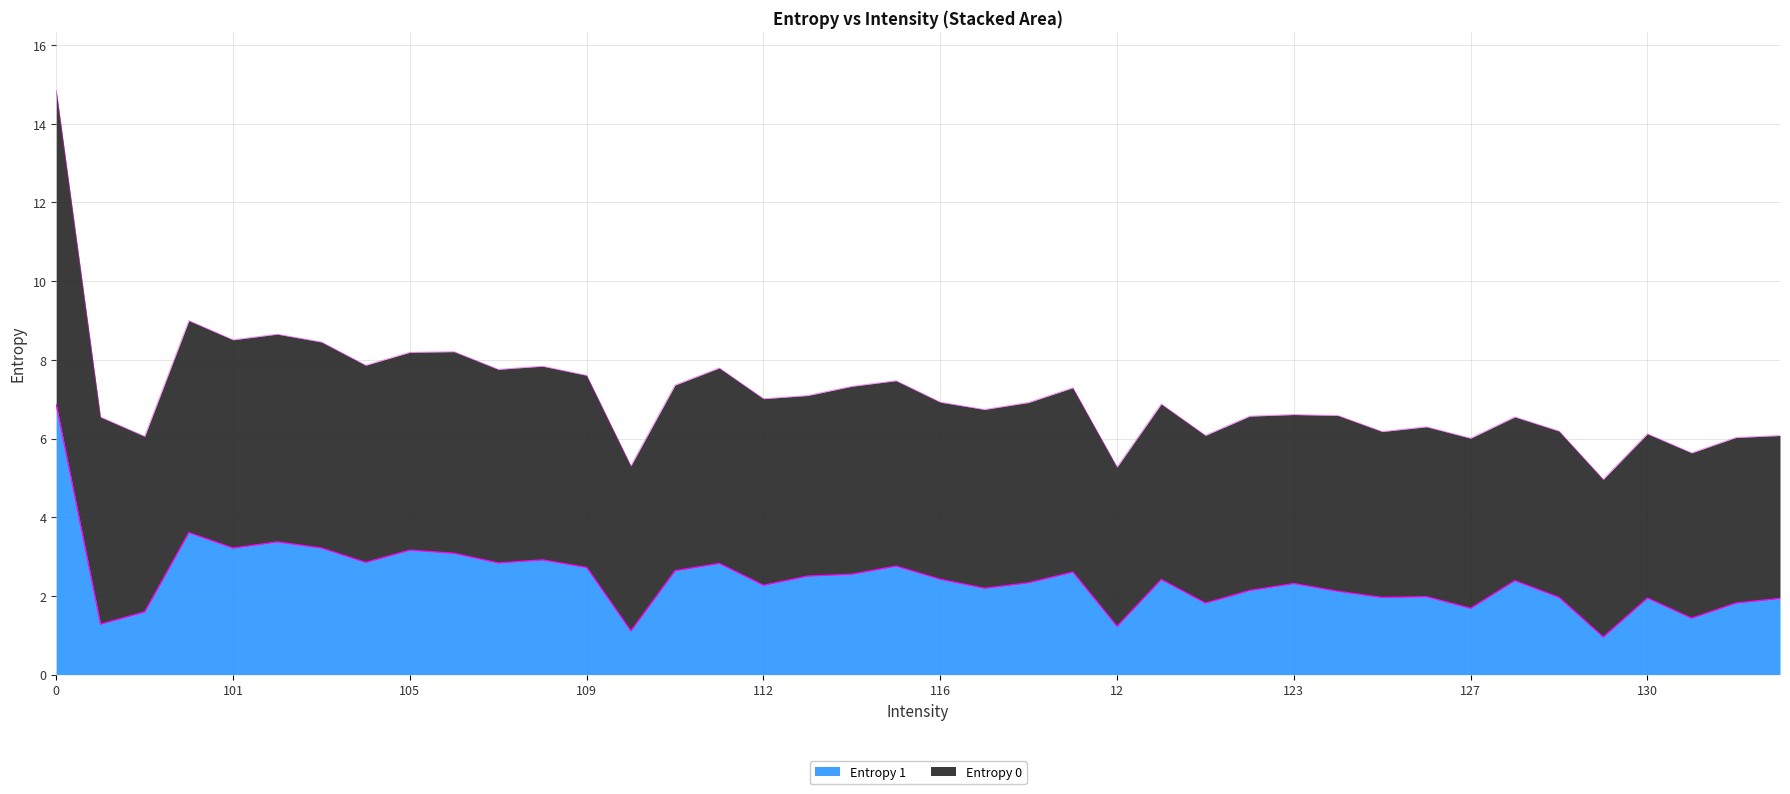

How many interior local peaks (higher than both neighbors) does the data have?

12